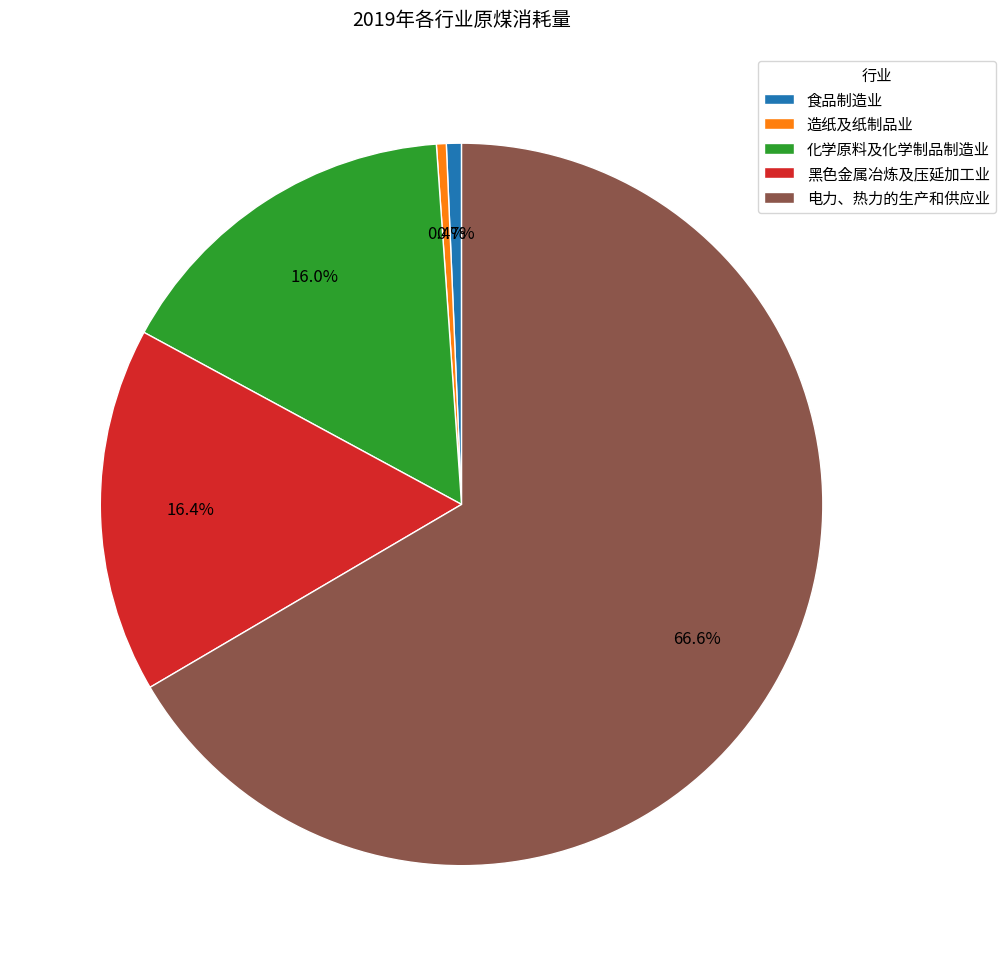

How many segments does this pie chart have?

5